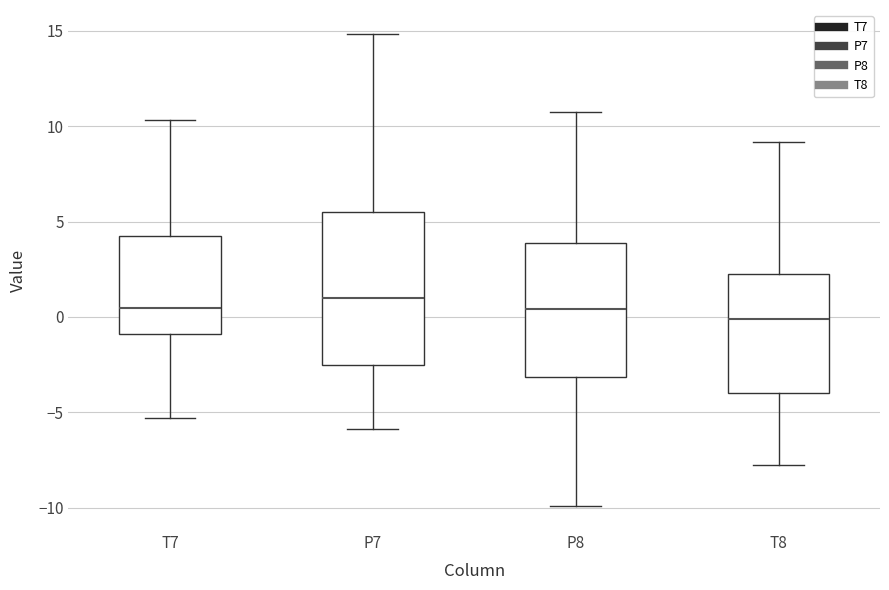

Where does the median line of the box for P8 sit on the y-axis? The values are not printed on the chart, so give them approximately, as read against the axis.

0.5